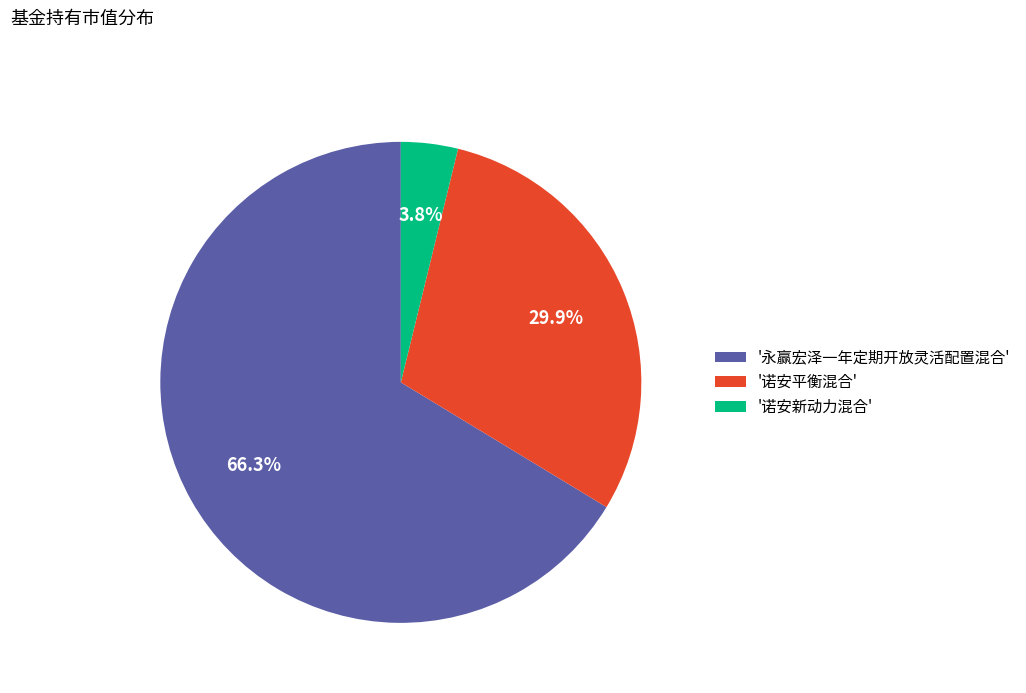

Is the sum of '诺安新动力混合' and '永赢宏泽一年定期开放灵活配置混合' greater than half?

Yes